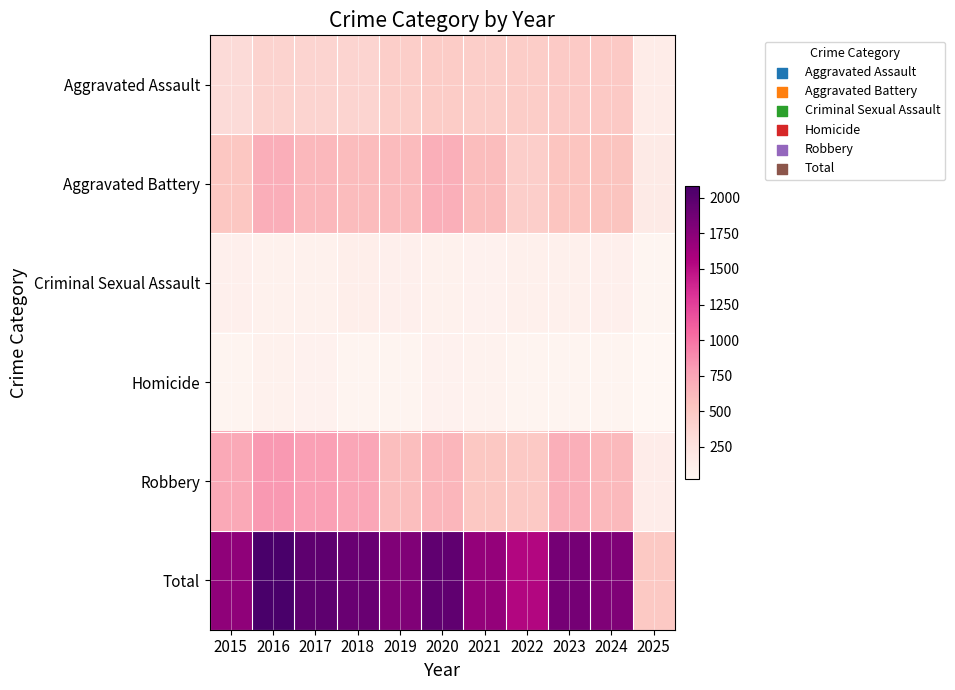

Rank the series at 2020 from highest to lowest value.

Total, Aggravated Battery, Robbery, Aggravated Assault, Criminal Sexual Assault, Homicide